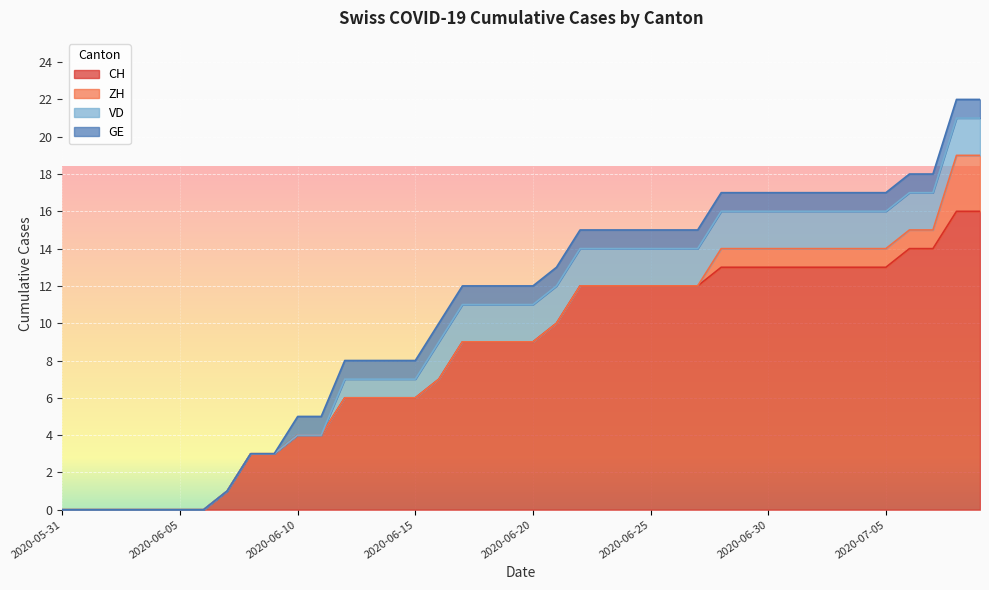

Does the chart display data point markers on the line(s)?

No